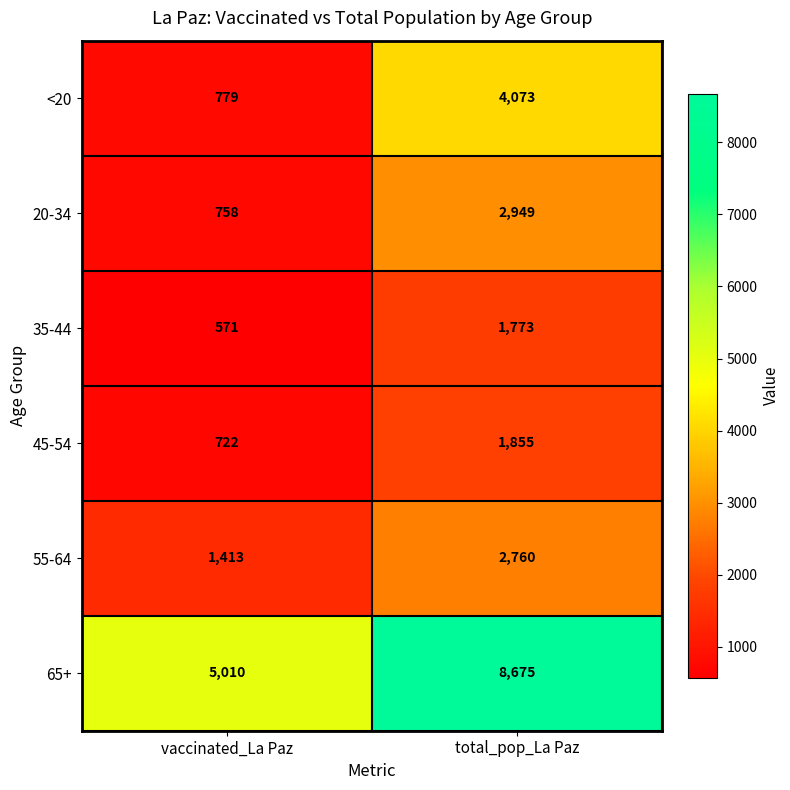

How many distinct data groups are displayed?

6